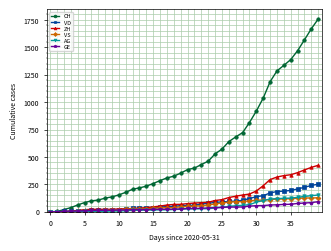

At how many categories does at least one series exceed 370?

20